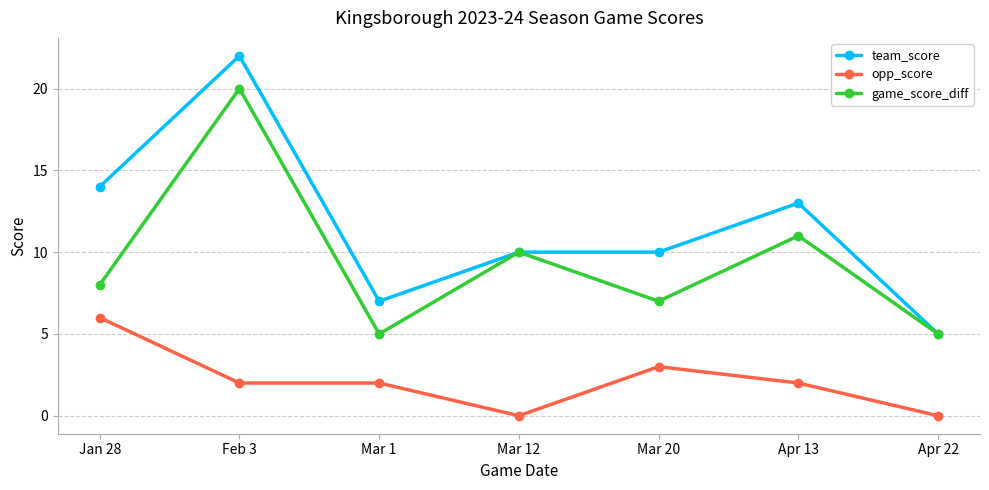

True or false: opp_score and game_score_diff cross at least once.

False